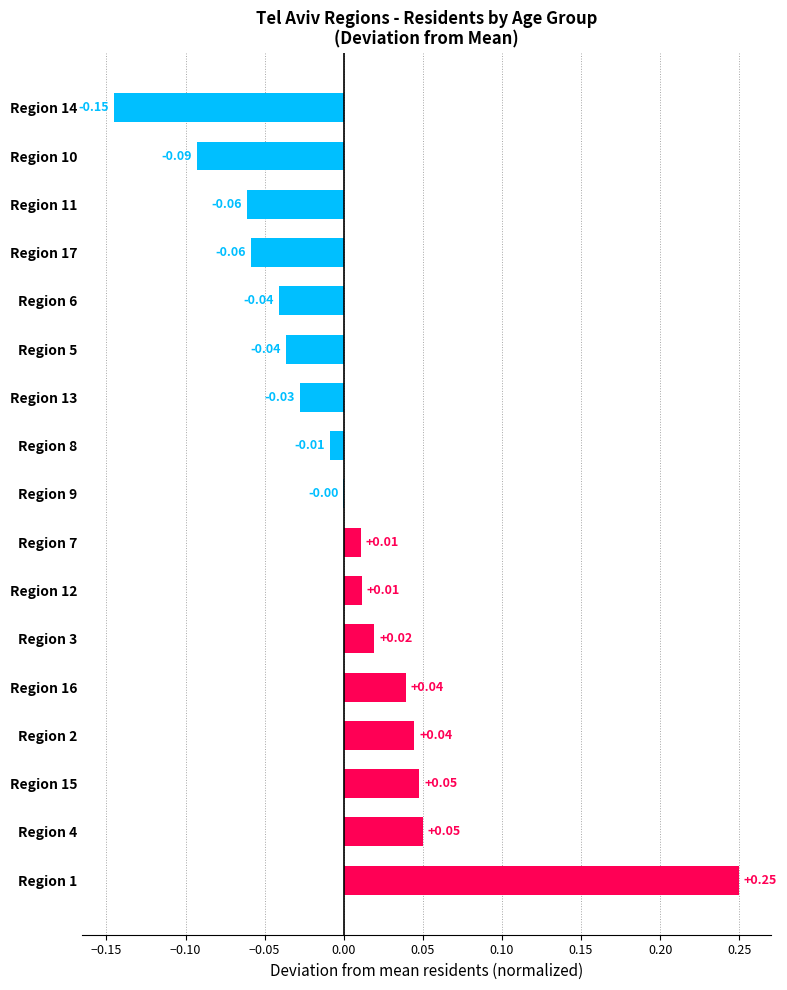

Which has a higher value, Region 16 or Region 4?

Region 4